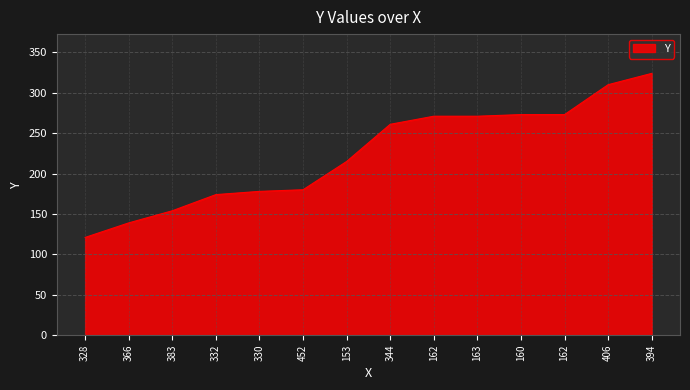

Does the chart display data point markers on the line(s)?

No